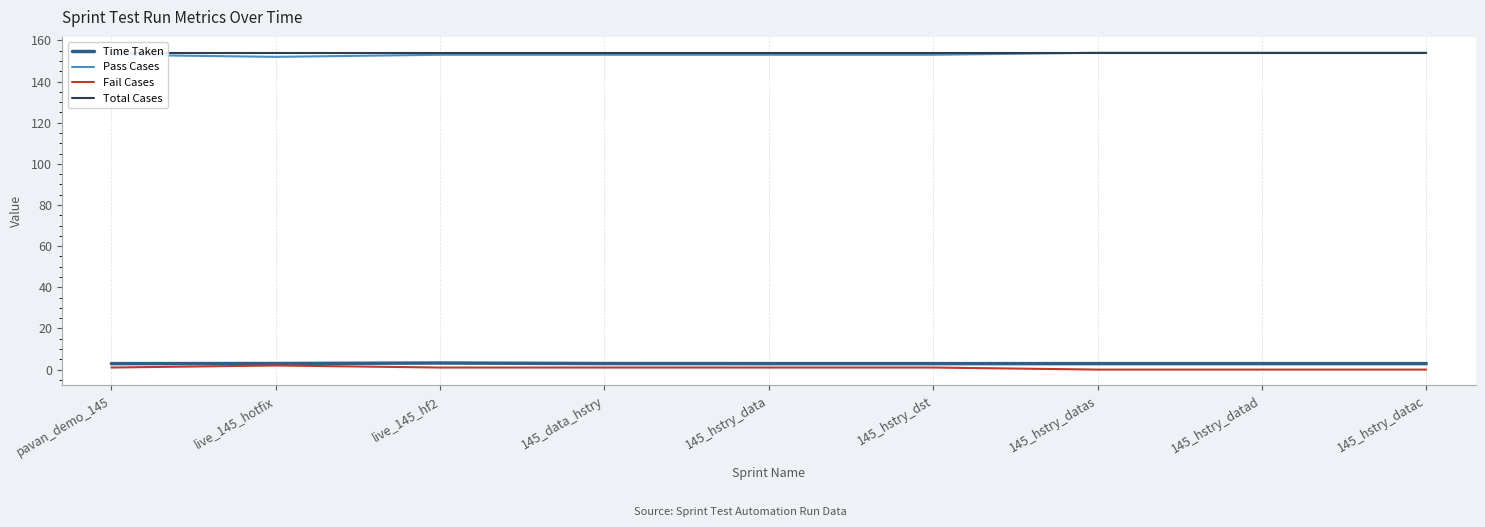

True or false: Pass Cases and Fail Cases intersect in this chart.

False